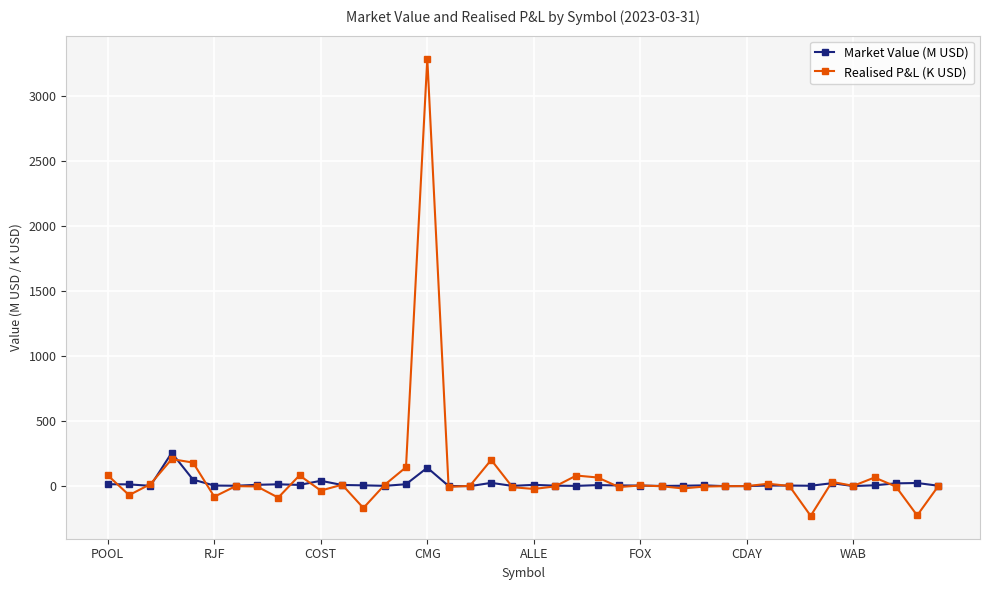

Which series has the largest range (max minus min)?

Realised P&L (K USD)